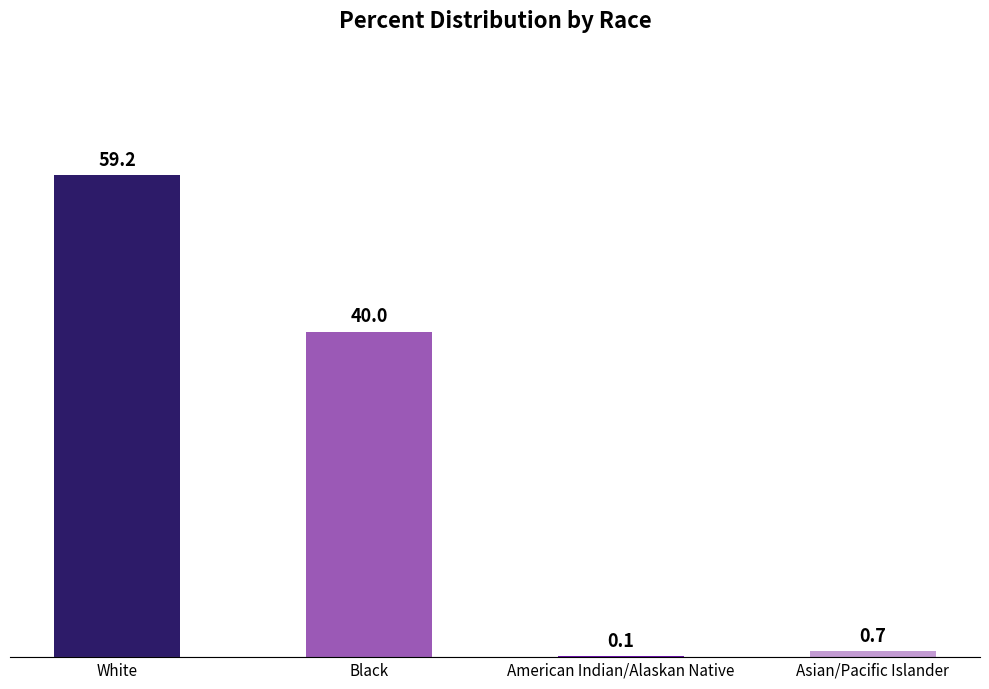

At which label is the value closest to 29?

Black